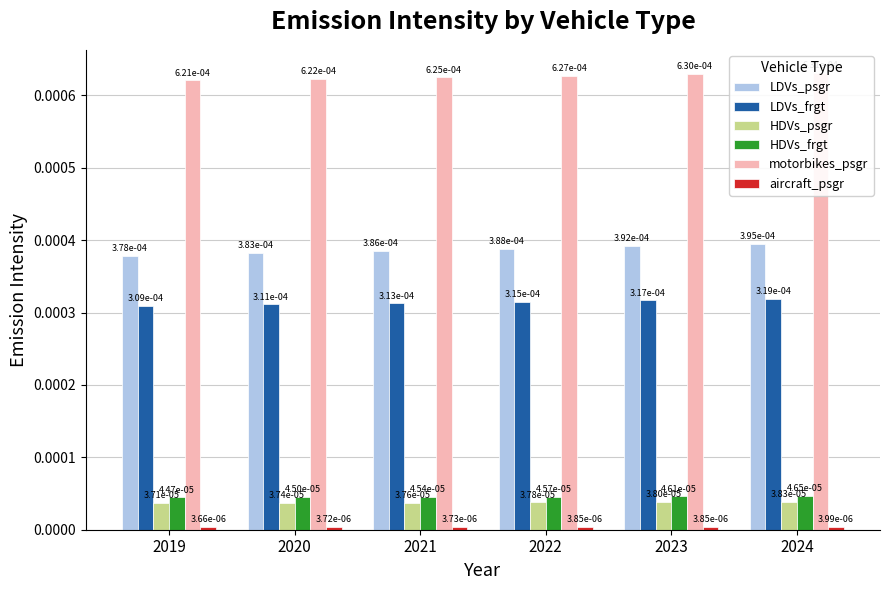

Which series has the largest range (max minus min)?

LDVs_psgr